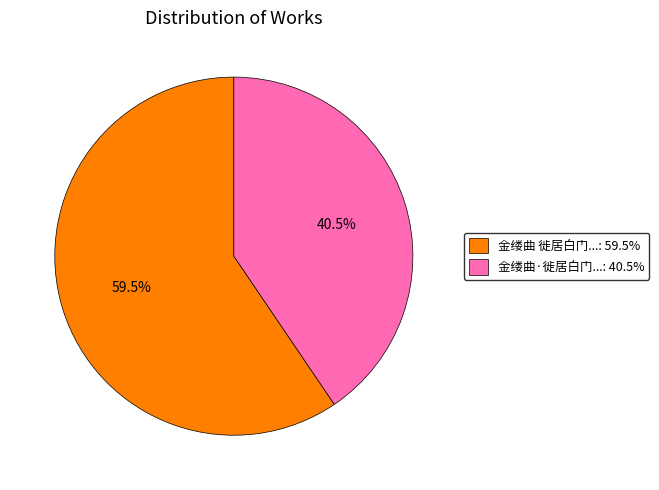

Is there any slice that represents more than half of the pie?

Yes